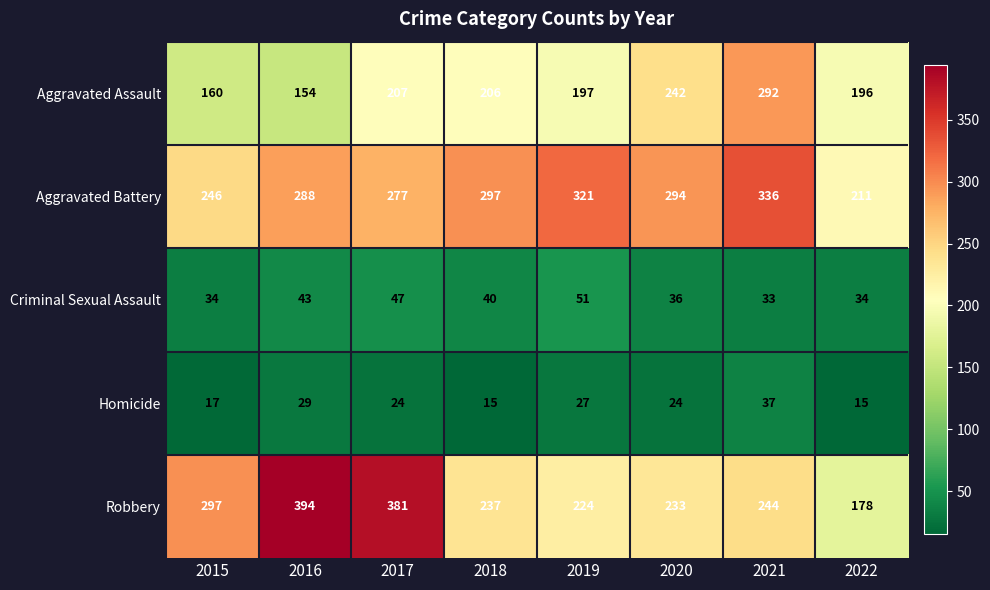

What is the lowest value of the Homicide series?

15